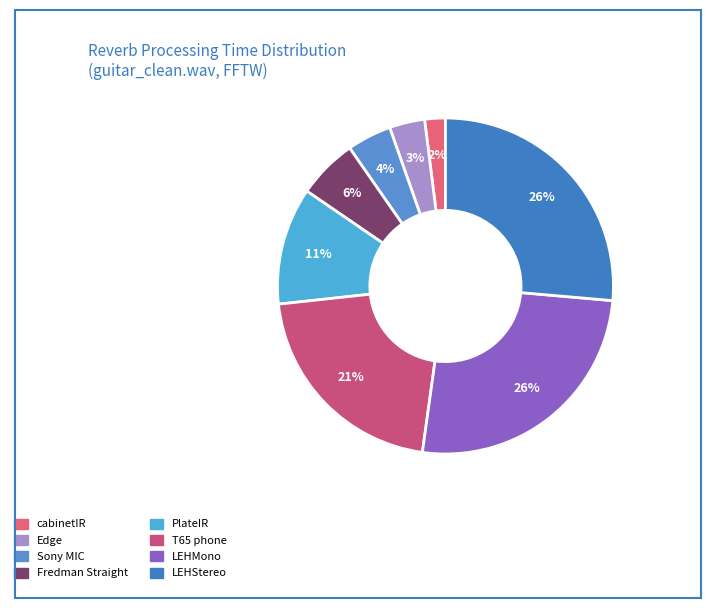

To the nearest percent, what is the difference between the T65 phone and cabinetIR slice percentages?

19%